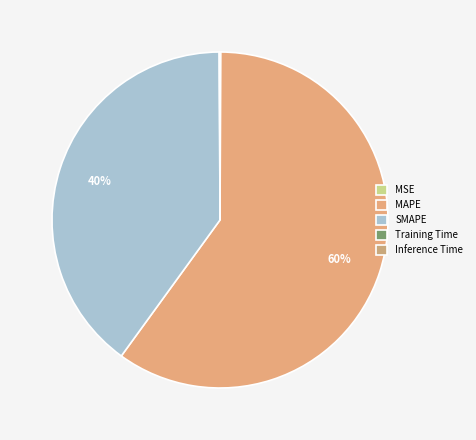

What percentage is the SMAPE slice, to the nearest percent?

40%